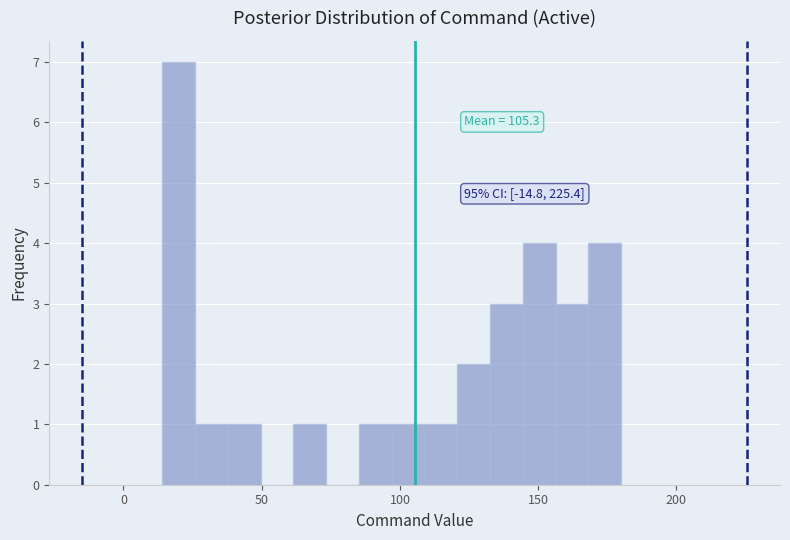

Around what value on the x-axis is the tallest bar? Give the approximate position of its centre, as read against the axis.

20